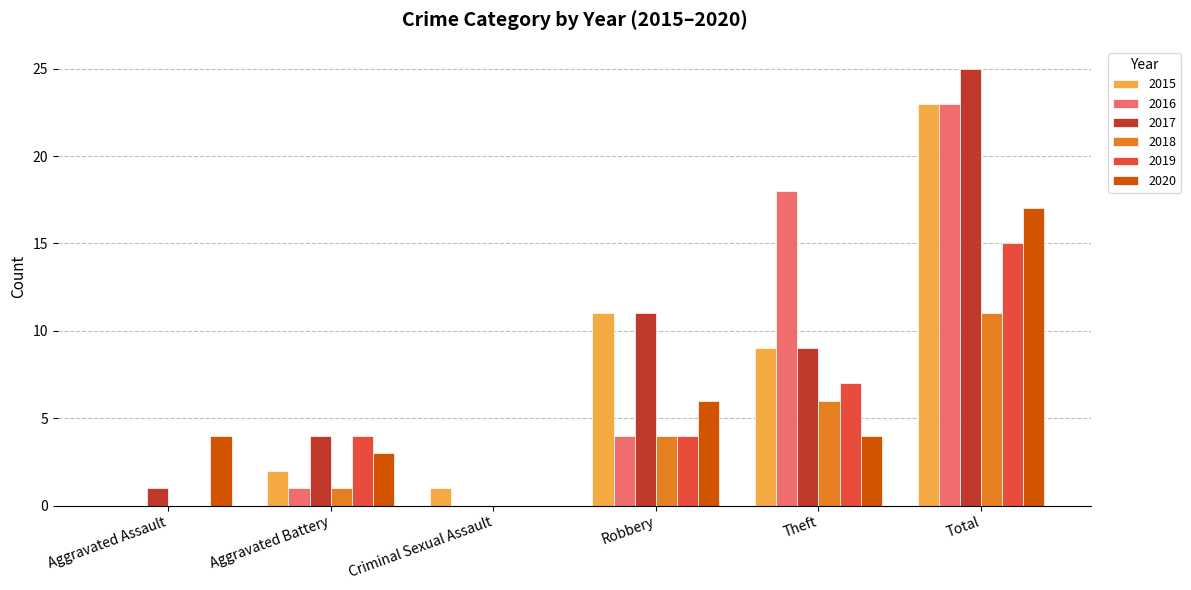

Are the bars horizontal?

No